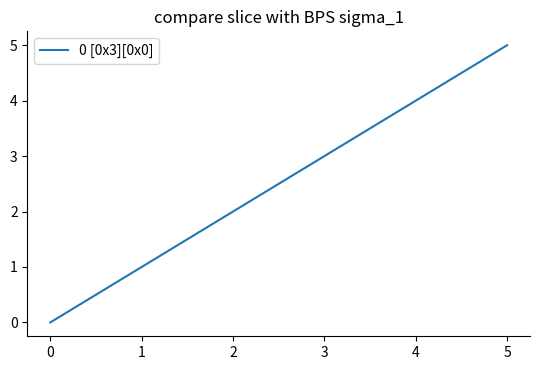

What is the difference between the maximum and minimum values?

5